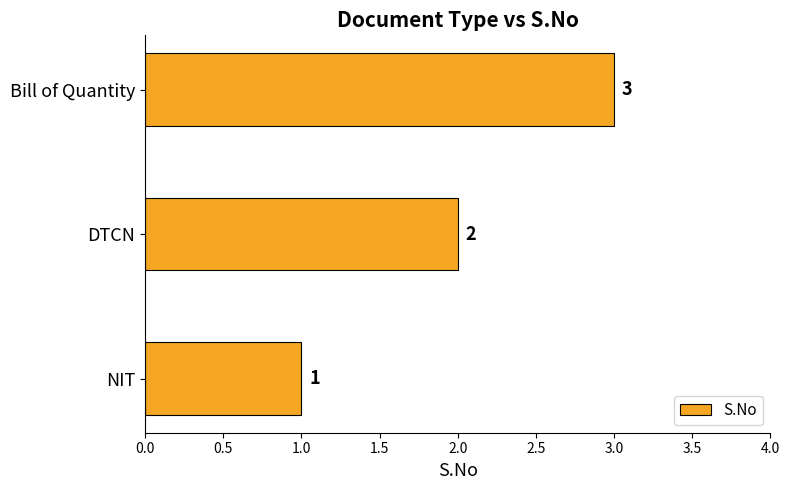

Where is the data nearest to the value 2?

DTCN